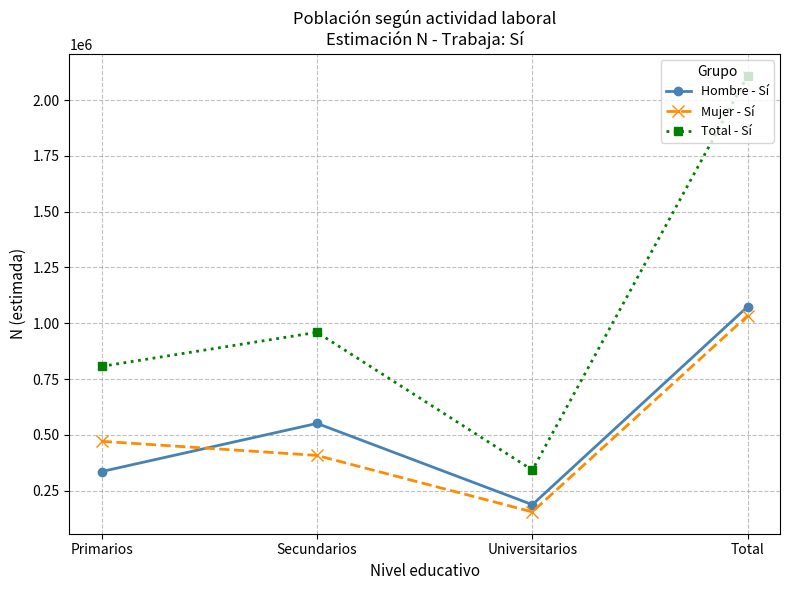

What is the difference between the maximum and second lowest values in the Mujer - Sí series?

626404